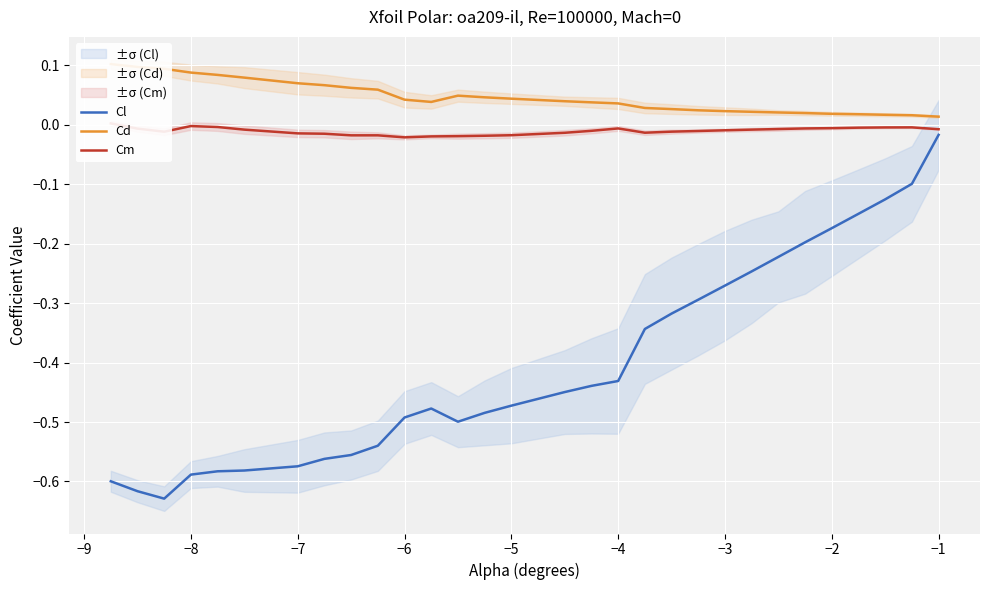

Which category has the highest value in the Cl series?

−1